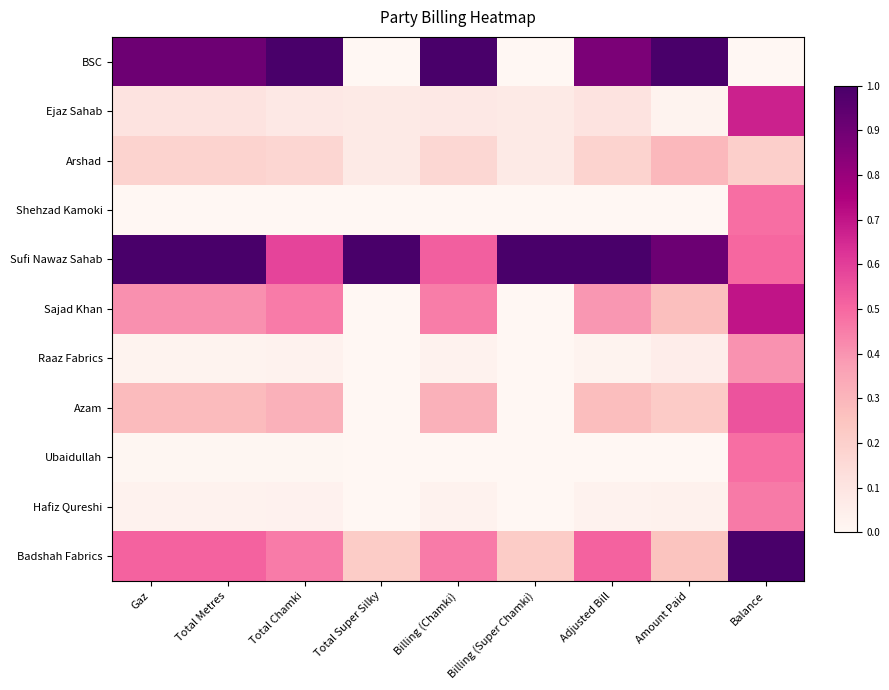

Reading left to right, extract all data points from this chart.

BSC: Gaz=0.9	Total Metres=0.9	Total Chamki=1.0	Total Super Silky=0.0	Billing (Chamki)=1.0	Billing (Super Chamki)=0.0	Adjusted Bill=0.9	Amount Paid=1.0	Balance=0.0
Ejaz Sahab: Gaz=0.1	Total Metres=0.1	Total Chamki=0.1	Total Super Silky=0.1	Billing (Chamki)=0.1	Billing (Super Chamki)=0.1	Adjusted Bill=0.1	Amount Paid=0.0	Balance=0.7
Arshad: Gaz=0.2	Total Metres=0.2	Total Chamki=0.2	Total Super Silky=0.1	Billing (Chamki)=0.2	Billing (Super Chamki)=0.1	Adjusted Bill=0.2	Amount Paid=0.3	Balance=0.2
Shehzad Kamoki: Gaz=0.0	Total Metres=0.0	Total Chamki=0.0	Total Super Silky=0.0	Billing (Chamki)=0.0	Billing (Super Chamki)=0.0	Adjusted Bill=0.0	Amount Paid=0.0	Balance=0.5
Sufi Nawaz Sahab: Gaz=1.0	Total Metres=1.0	Total Chamki=0.6	Total Super Silky=1.0	Billing (Chamki)=0.5	Billing (Super Chamki)=1.0	Adjusted Bill=1.0	Amount Paid=0.9	Balance=0.5
Sajad Khan: Gaz=0.4	Total Metres=0.4	Total Chamki=0.5	Total Super Silky=0.0	Billing (Chamki)=0.5	Billing (Super Chamki)=0.0	Adjusted Bill=0.4	Amount Paid=0.3	Balance=0.7
Raaz Fabrics: Gaz=0.0	Total Metres=0.0	Total Chamki=0.0	Total Super Silky=0.0	Billing (Chamki)=0.0	Billing (Super Chamki)=0.0	Adjusted Bill=0.0	Amount Paid=0.1	Balance=0.4
Azam: Gaz=0.3	Total Metres=0.3	Total Chamki=0.3	Total Super Silky=0.0	Billing (Chamki)=0.3	Billing (Super Chamki)=0.0	Adjusted Bill=0.3	Amount Paid=0.2	Balance=0.6
Ubaidullah: Gaz=0.0	Total Metres=0.0	Total Chamki=0.0	Total Super Silky=0.0	Billing (Chamki)=0.0	Billing (Super Chamki)=0.0	Adjusted Bill=0.0	Amount Paid=0.0	Balance=0.5
Hafiz Qureshi: Gaz=0.0	Total Metres=0.0	Total Chamki=0.0	Total Super Silky=0.0	Billing (Chamki)=0.0	Billing (Super Chamki)=0.0	Adjusted Bill=0.0	Amount Paid=0.0	Balance=0.5
Badshah Fabrics: Gaz=0.5	Total Metres=0.5	Total Chamki=0.5	Total Super Silky=0.2	Billing (Chamki)=0.5	Billing (Super Chamki)=0.2	Adjusted Bill=0.5	Amount Paid=0.3	Balance=1.0